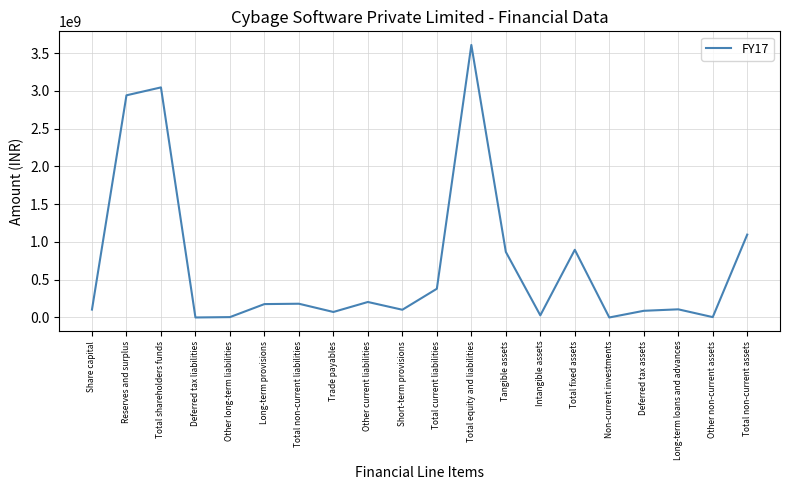

Which has a higher value, Reserves and surplus or Long-term provisions?

Reserves and surplus